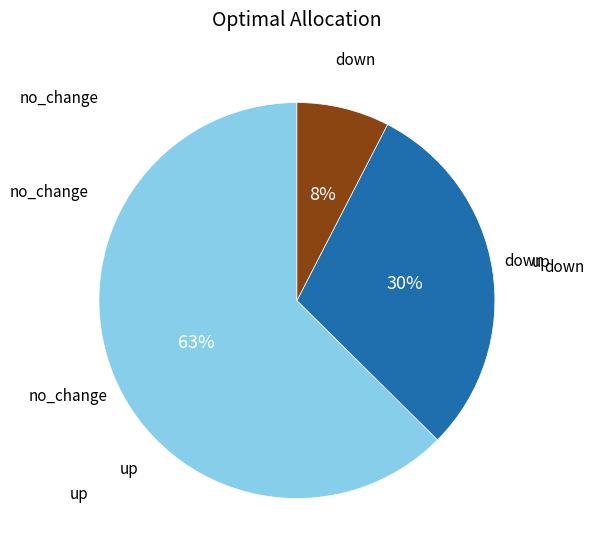

To the nearest percent, what is the average slice percentage?

33%